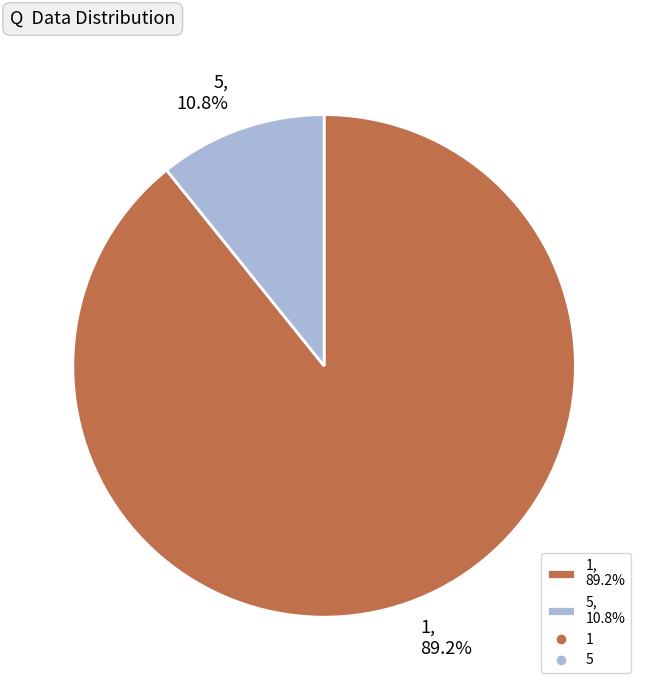

To the nearest percent, what is the average slice percentage?

50%